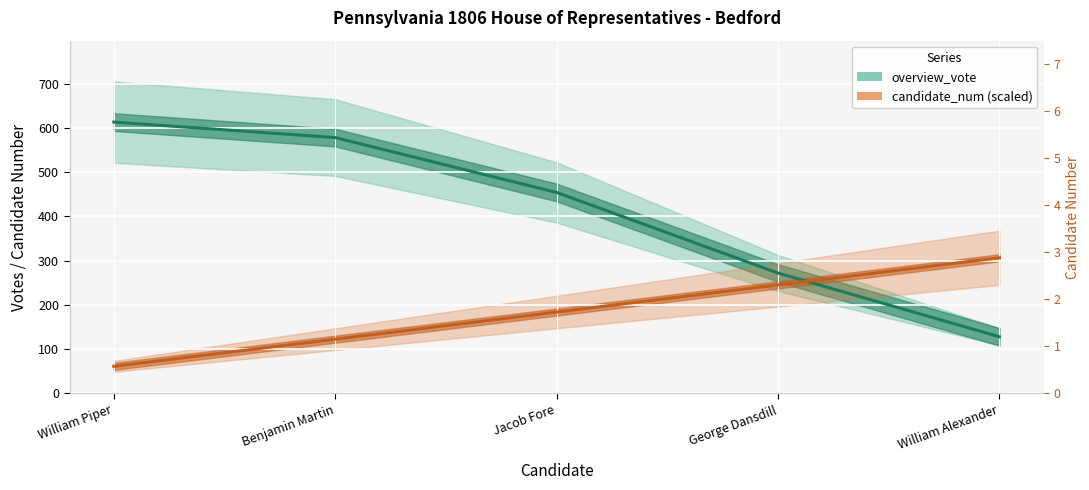

The value of overview_vote at George Dansdill is 436.1. True or false?

False